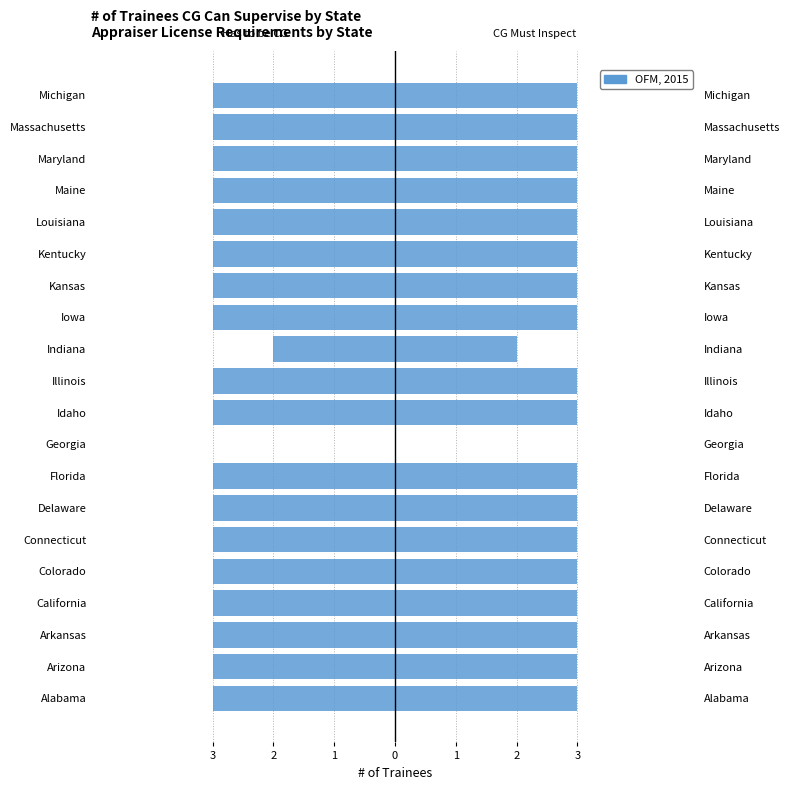

Between Arkansas and Connecticut, which is larger?

Arkansas